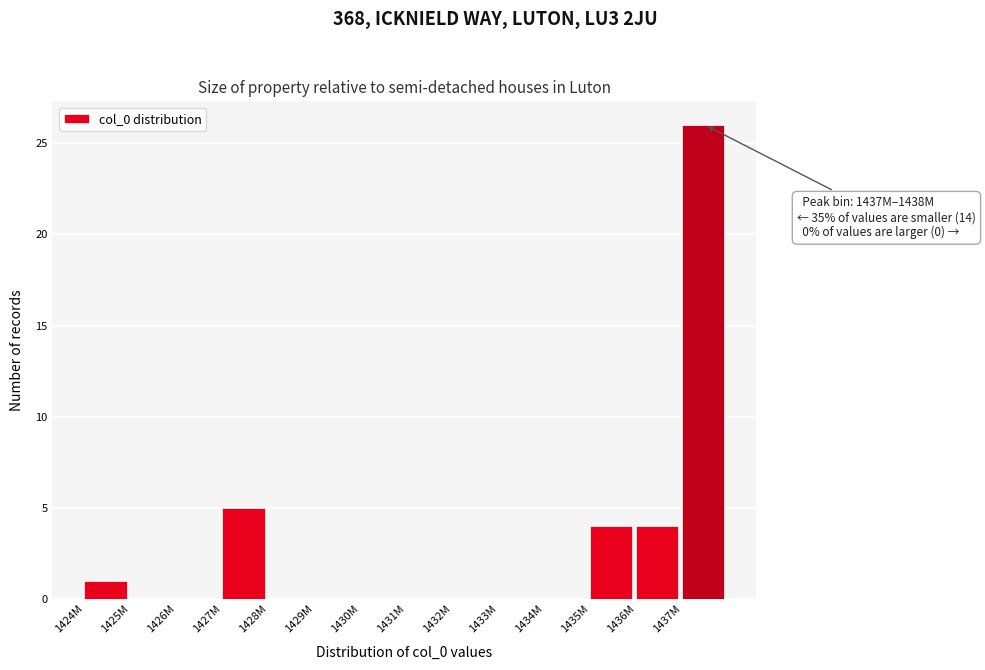

Reading left to right, what are all the values shown in this chart?

1424M=1	1425M=0	1426M=0	1427M=5	1428M=0	1429M=0	1430M=0	1431M=0	1432M=0	1433M=0	1434M=0	1435M=4	1436M=4	1437M=26